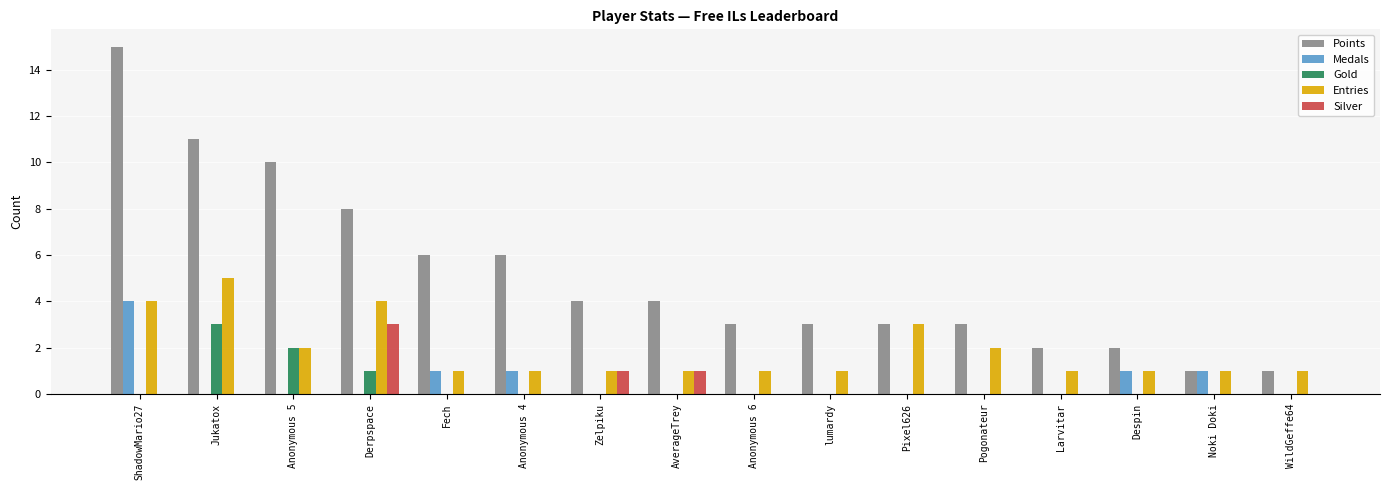

Are the bars grouped side by side (vs. stacked)?

Yes